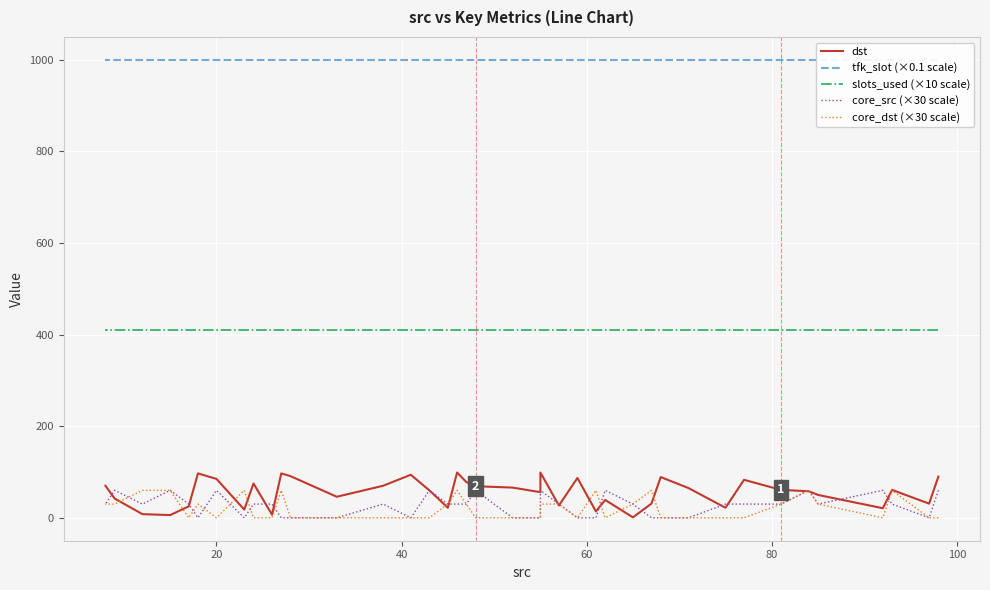

How many categories are shown in the chart?

40